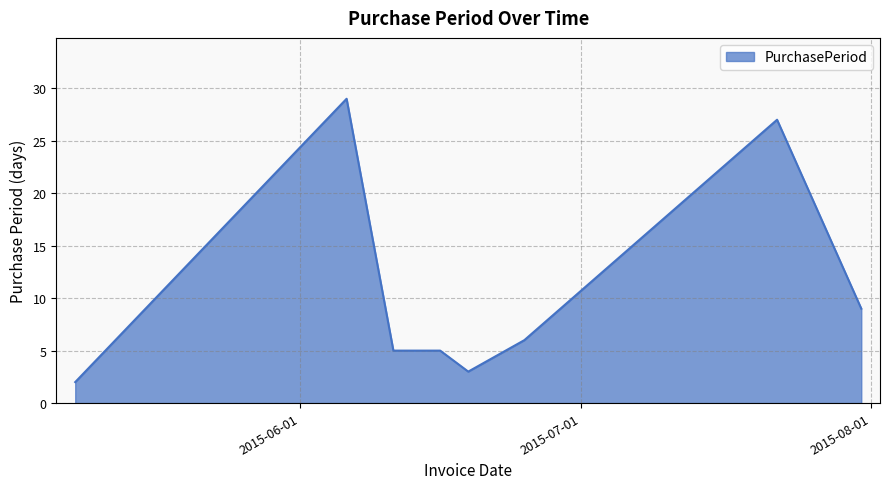

Reading right to left, transcribe all the data shown in this chart.

9	27	6	3	5	5	29	2